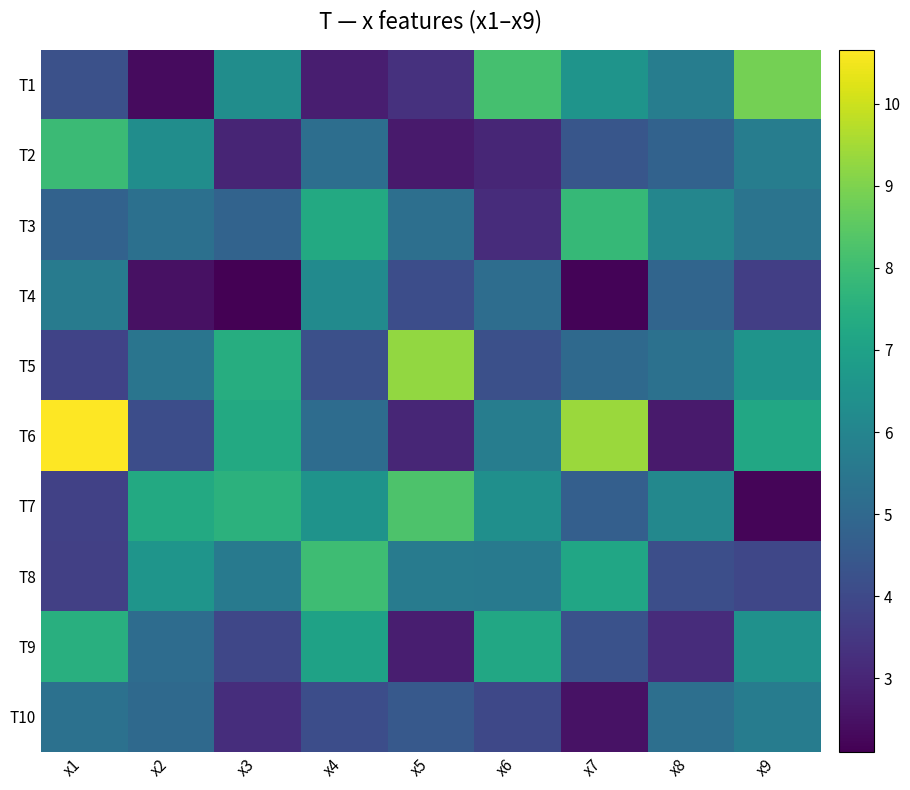

Which series has the widest spread of values?

T6